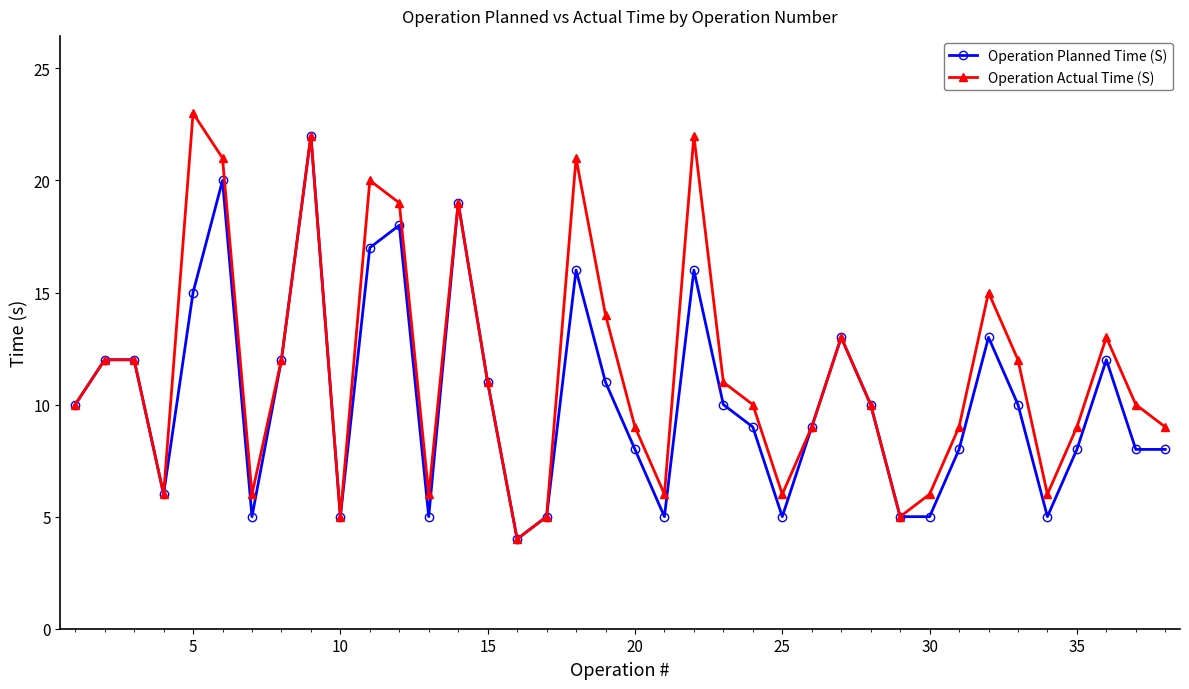

Which series has the largest total across all categories?

Operation Actual Time (S)